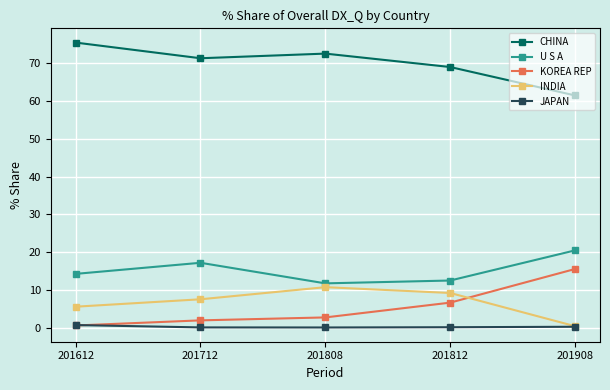

At which category does CHINA reach its first local valley?

201712